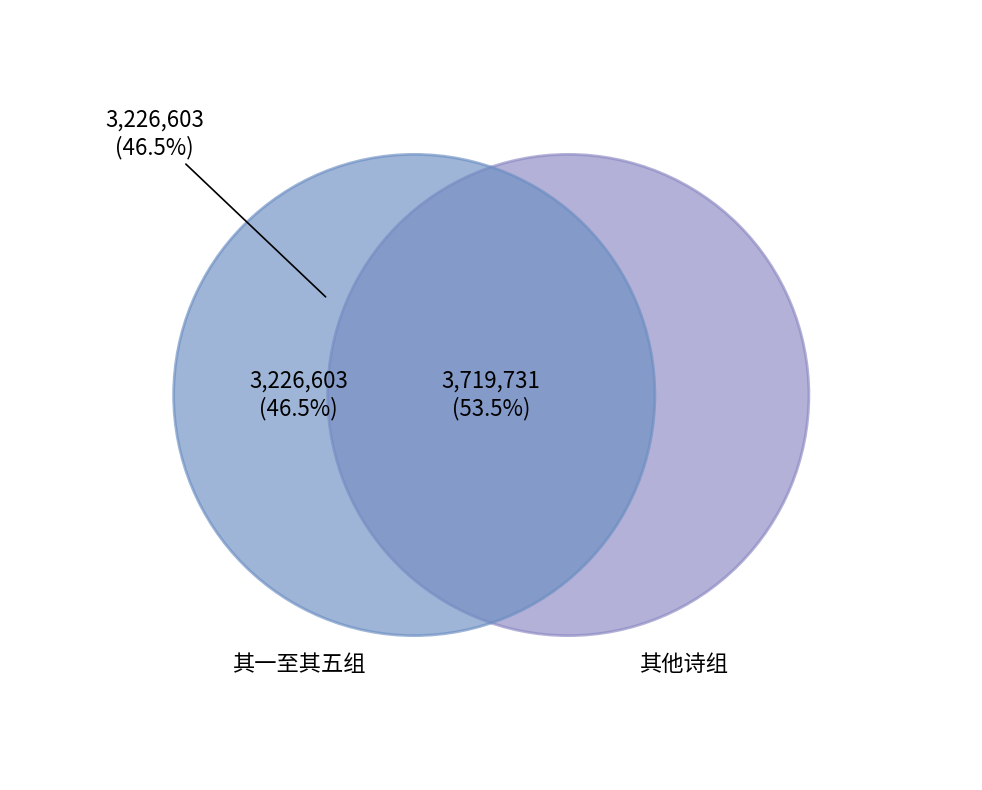

Does any single category account for the majority?

No